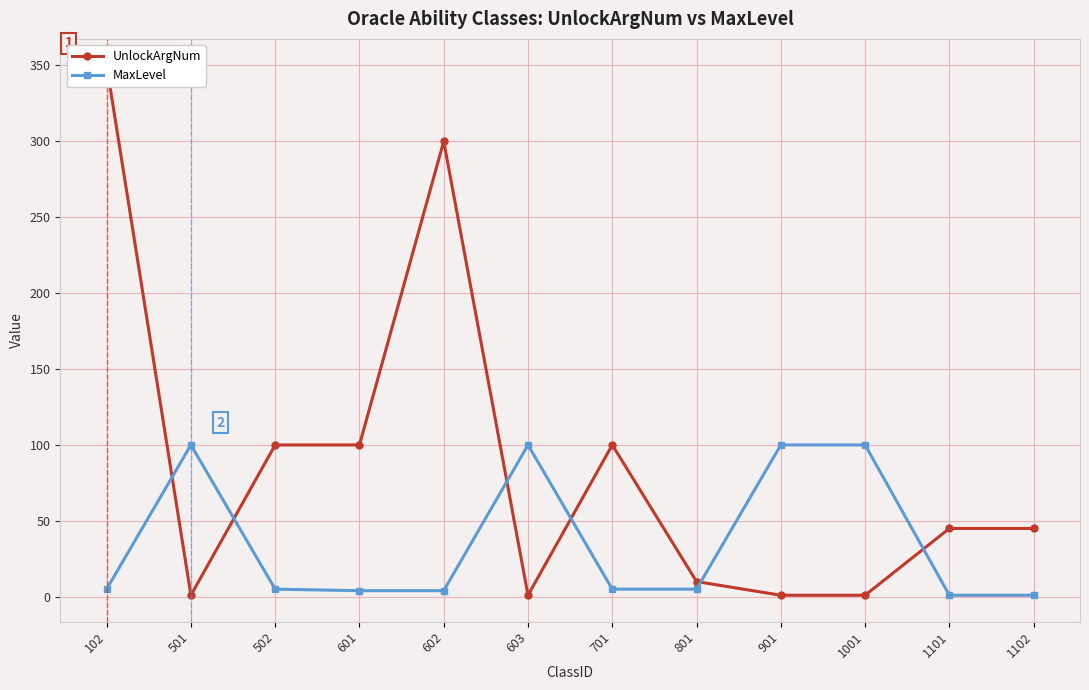

How many data points in MaxLevel are less than 5?

4